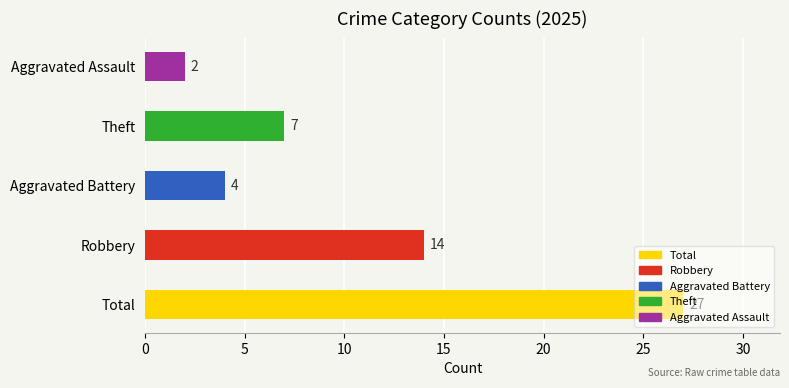

At which label is the value closest to 14?

Robbery